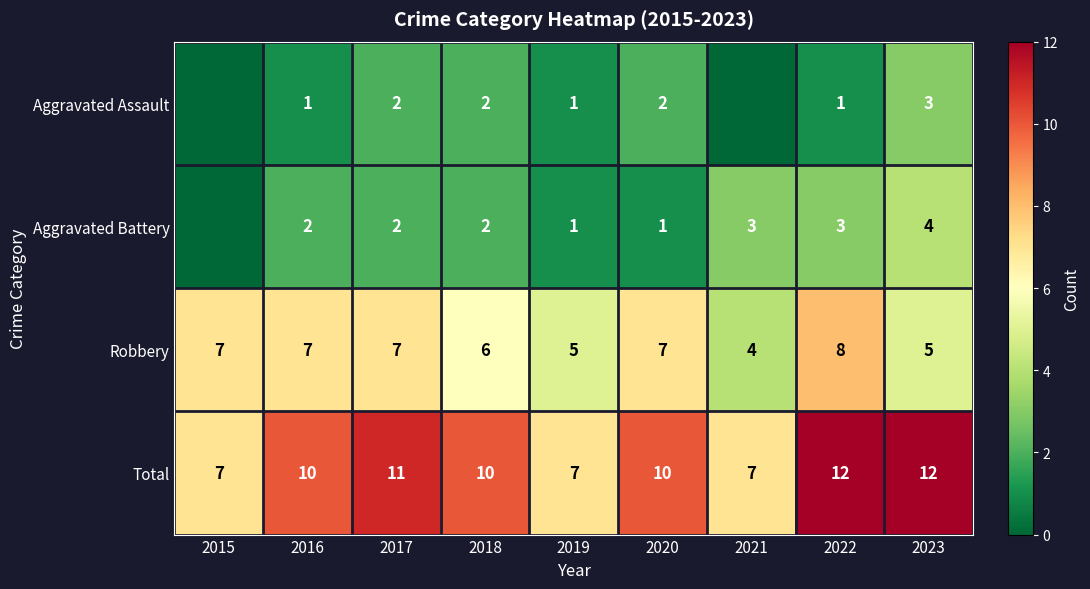

Is the value of Aggravated Assault at 2023 greater than the value of Total at 2017?

No